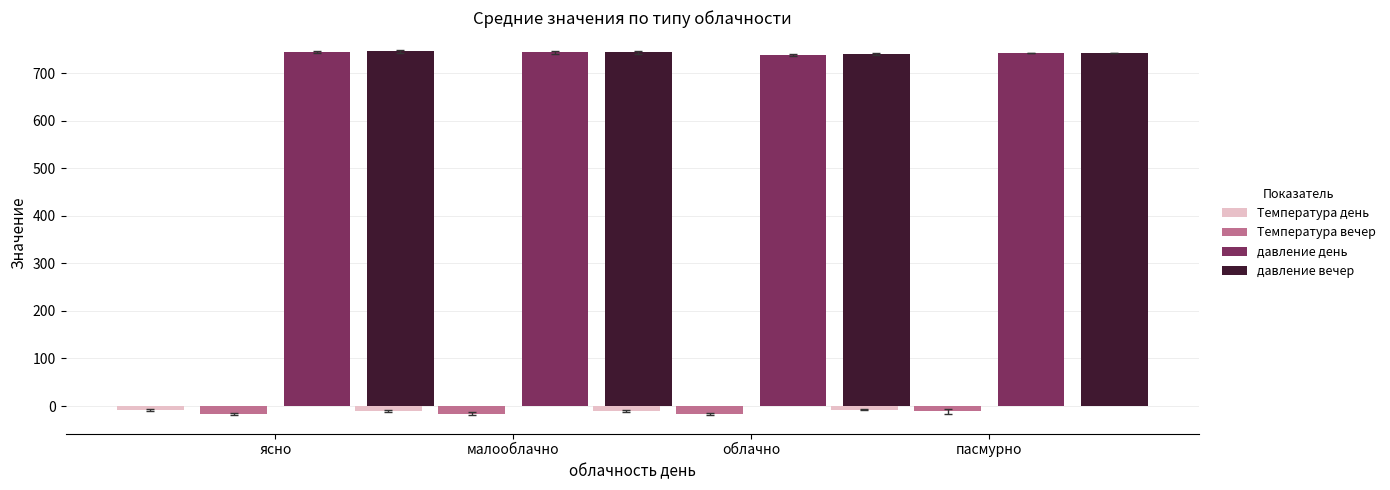

What are all the series names shown in the legend?

Температура день, Температура вечер, давление день, давление вечер